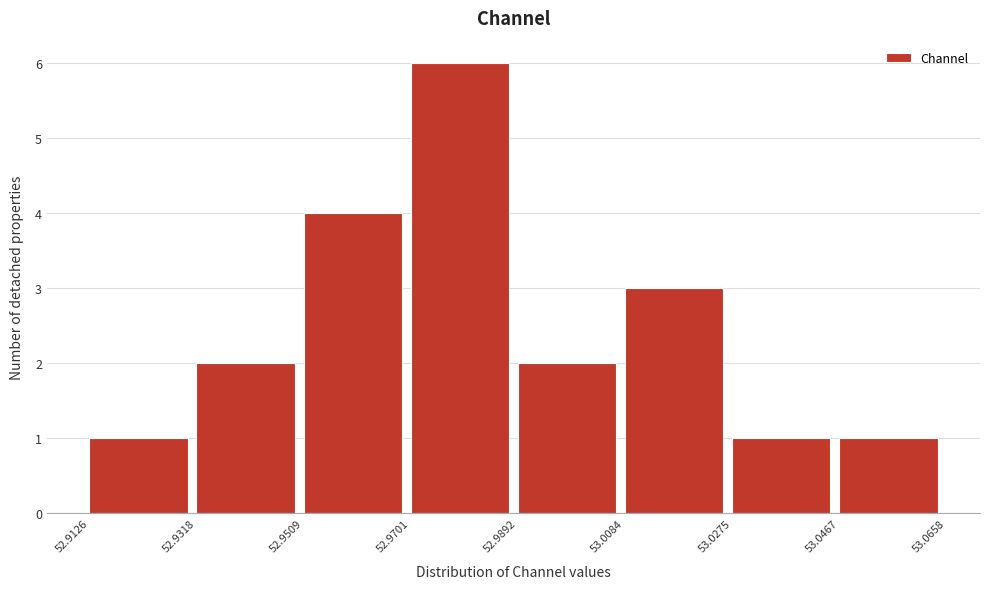

Reading left to right, transcribe this chart: for each bar, give the range it covers on the x-axis and its height. The values are not printed on the chart, so give them approximately, as read against the axis.

52.9126 to 52.9318: 1
52.9318 to 52.9509: 2
52.9509 to 52.9701: 4
52.9701 to 52.9892: 6
52.9892 to 53.0084: 2
53.0084 to 53.0275: 3
53.0275 to 53.0467: 1
53.0467 to 53.0658: 1